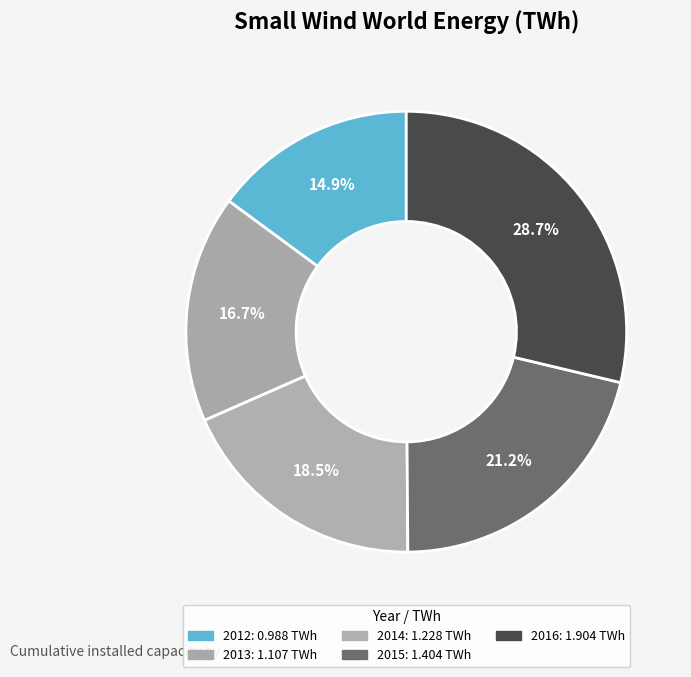

Count the number of slices in the pie.

5